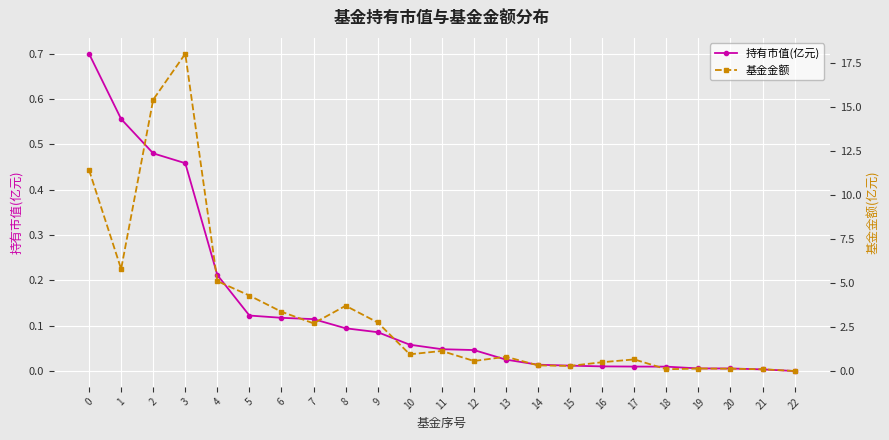

How many values in the 持有市值(亿元) series exceed 0?

22